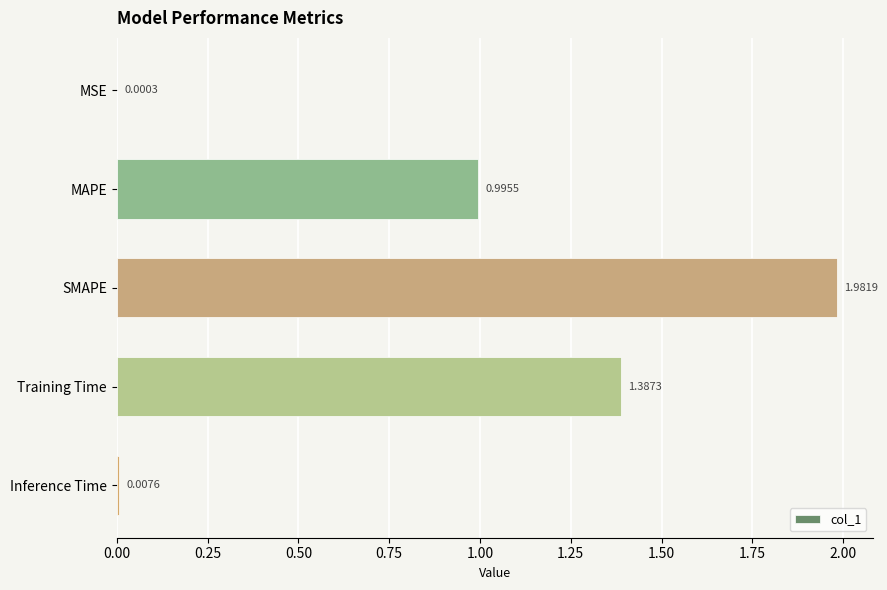

At which category does the chart reach its peak across all series?

SMAPE